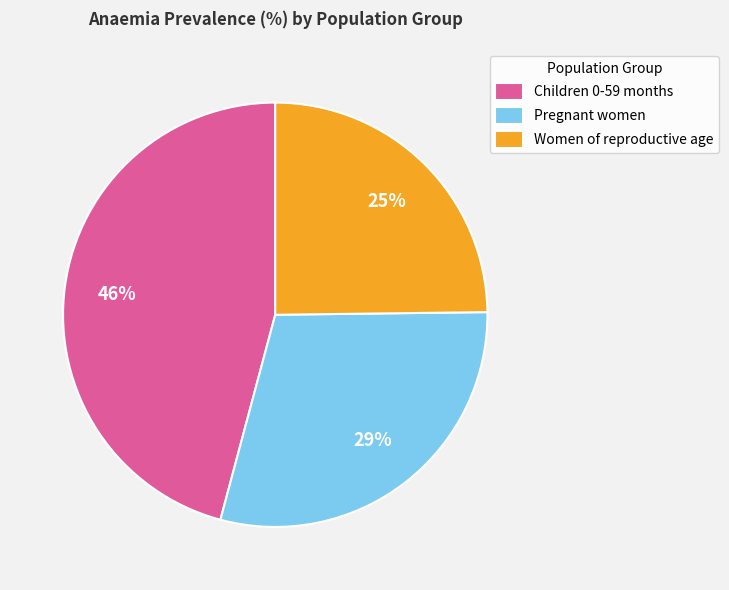

Is there a majority slice in this chart?

No